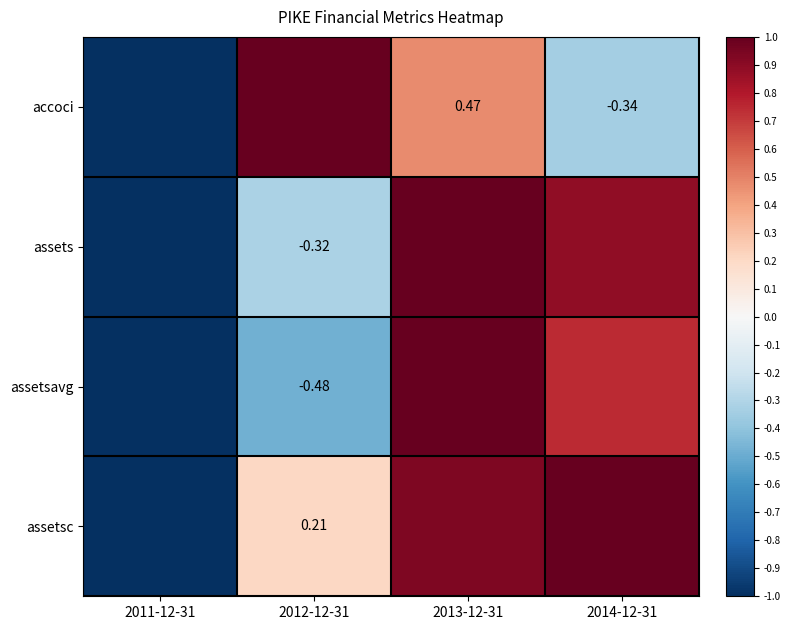

True or false: assetsc has a value of 0.4 at 2012-12-31.

False